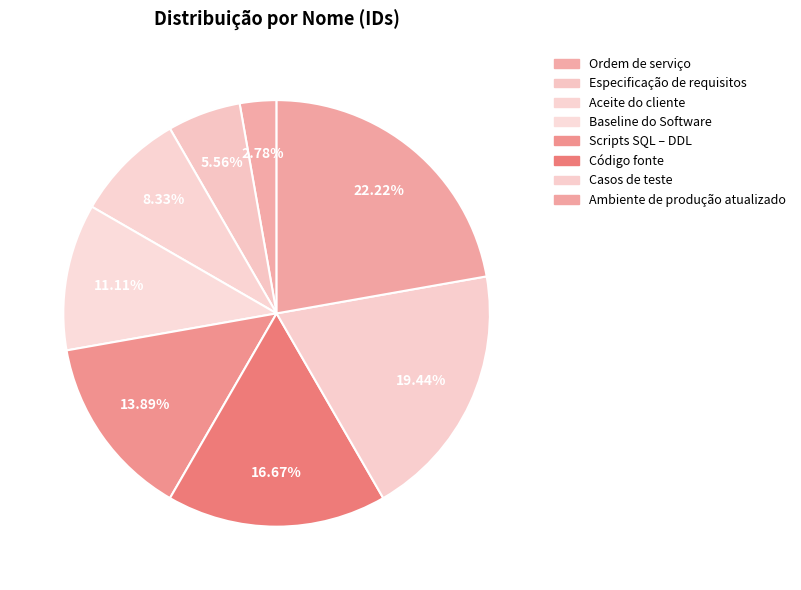

Which category has the smallest portion of the pie?

Ordem de serviço